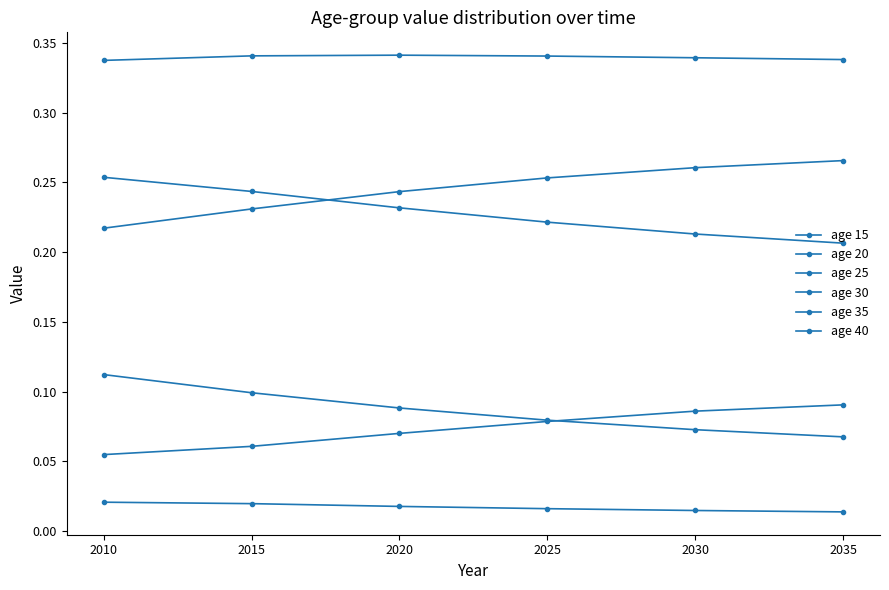

At which category is the sum across all series the highest?

2010